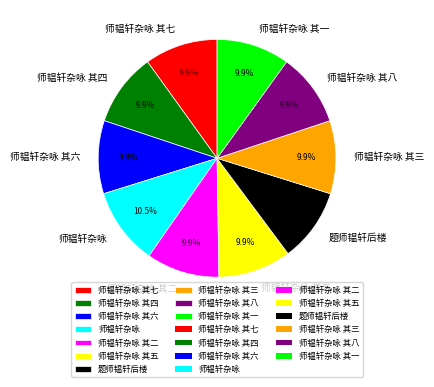

How much of the chart is everything except 师韫轩杂咏 其七?

90.1%